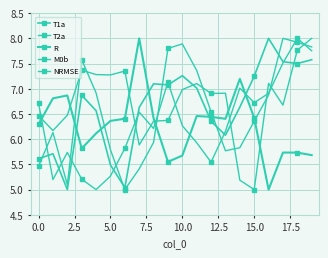

At which label is T2a closest to 6?

17.5